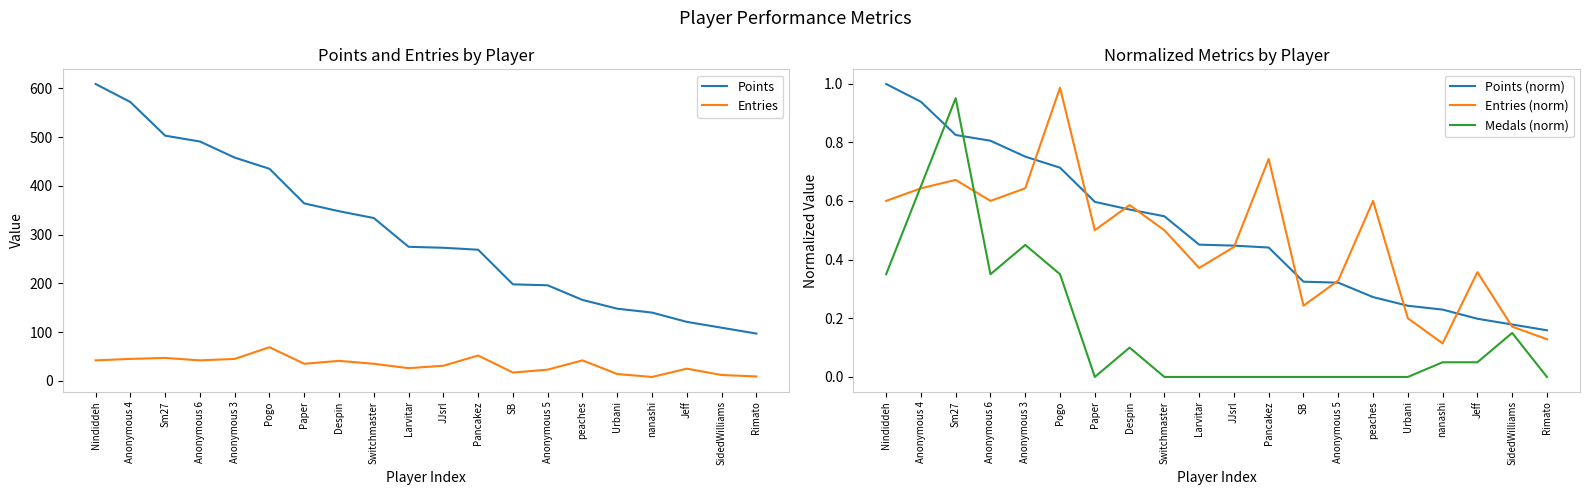

How many distinct data groups are displayed?

5